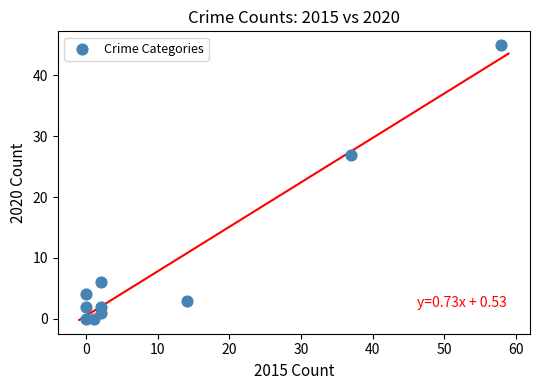

What is the range of X values (max minus min)?

58